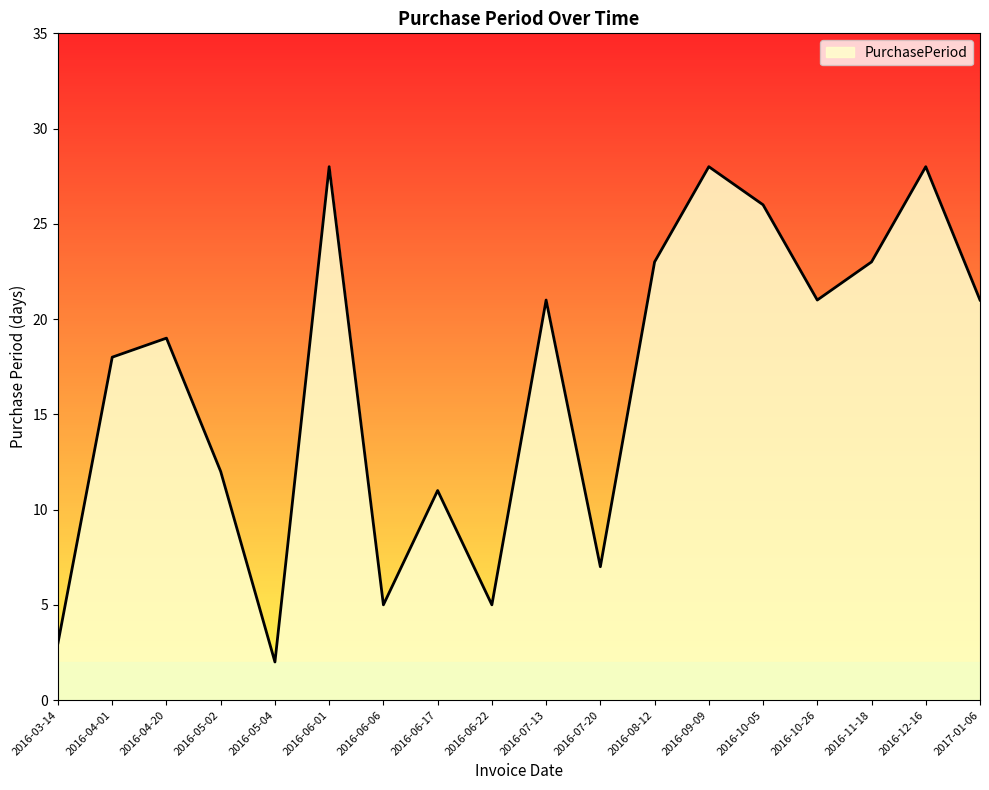

What is the sum of the values at 2016-06-17 and 2016-06-22?

16